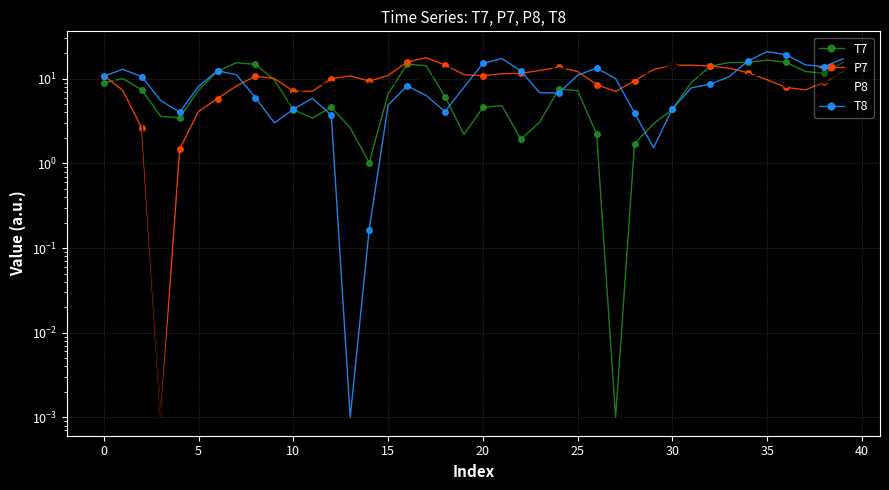

Which series has the largest range (max minus min)?

P8